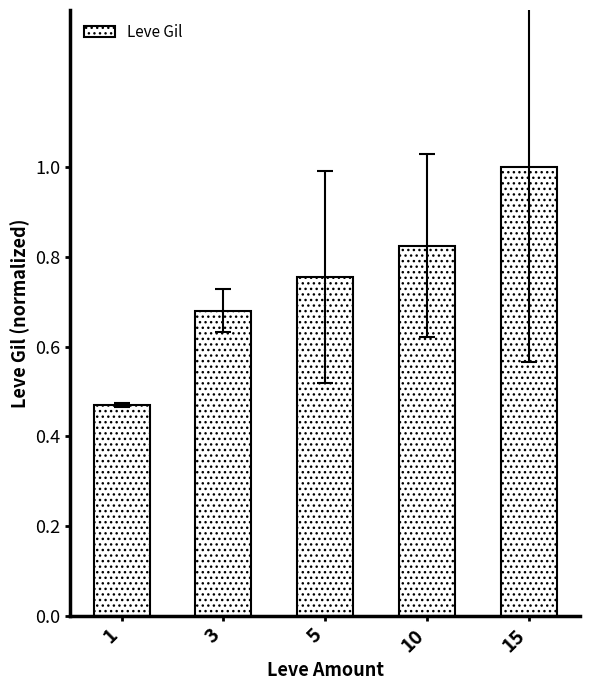

What is the sum of all values?

3.7